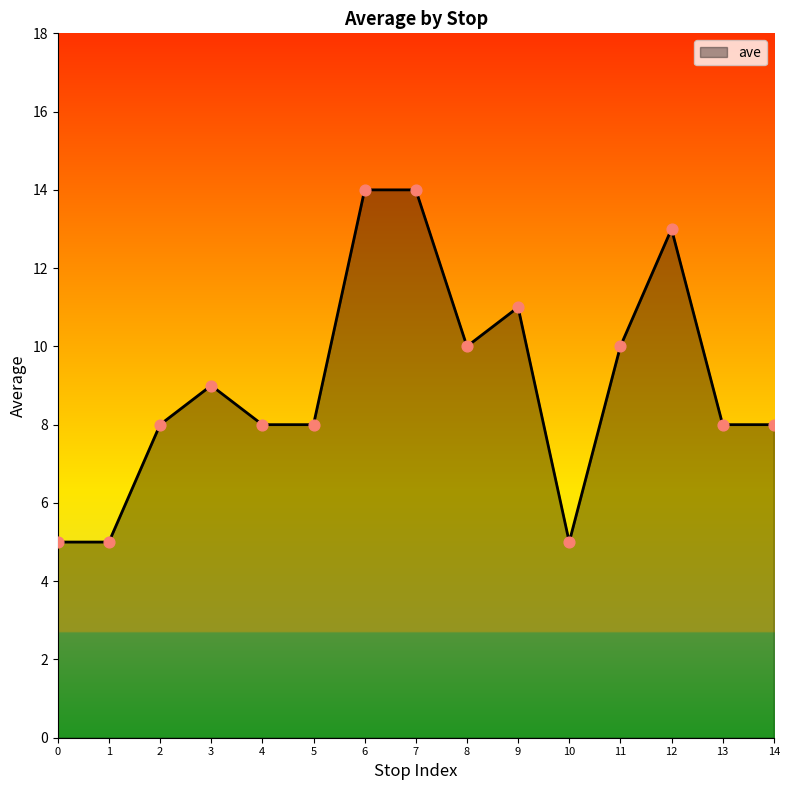

What is the change in value from 5 to 10?

-3